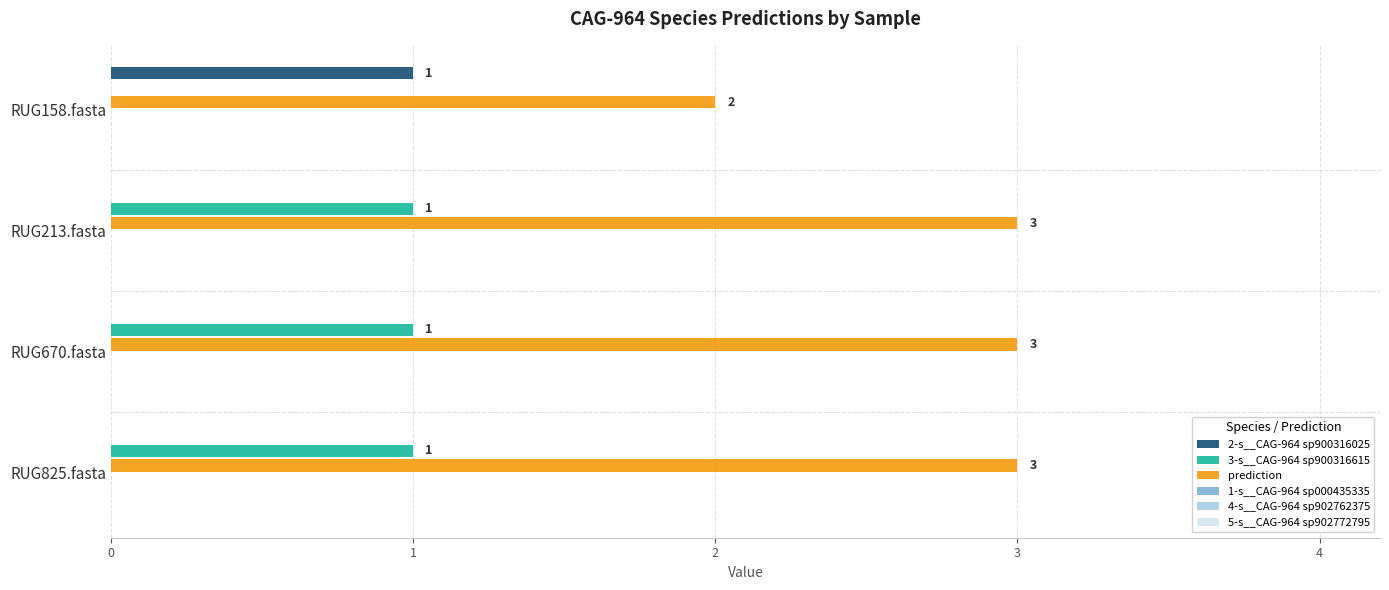

Is the value of 3-s__CAG-964 sp900316615 at RUG670.fasta greater than the value of 2-s__CAG-964 sp900316025 at RUG670.fasta?

Yes